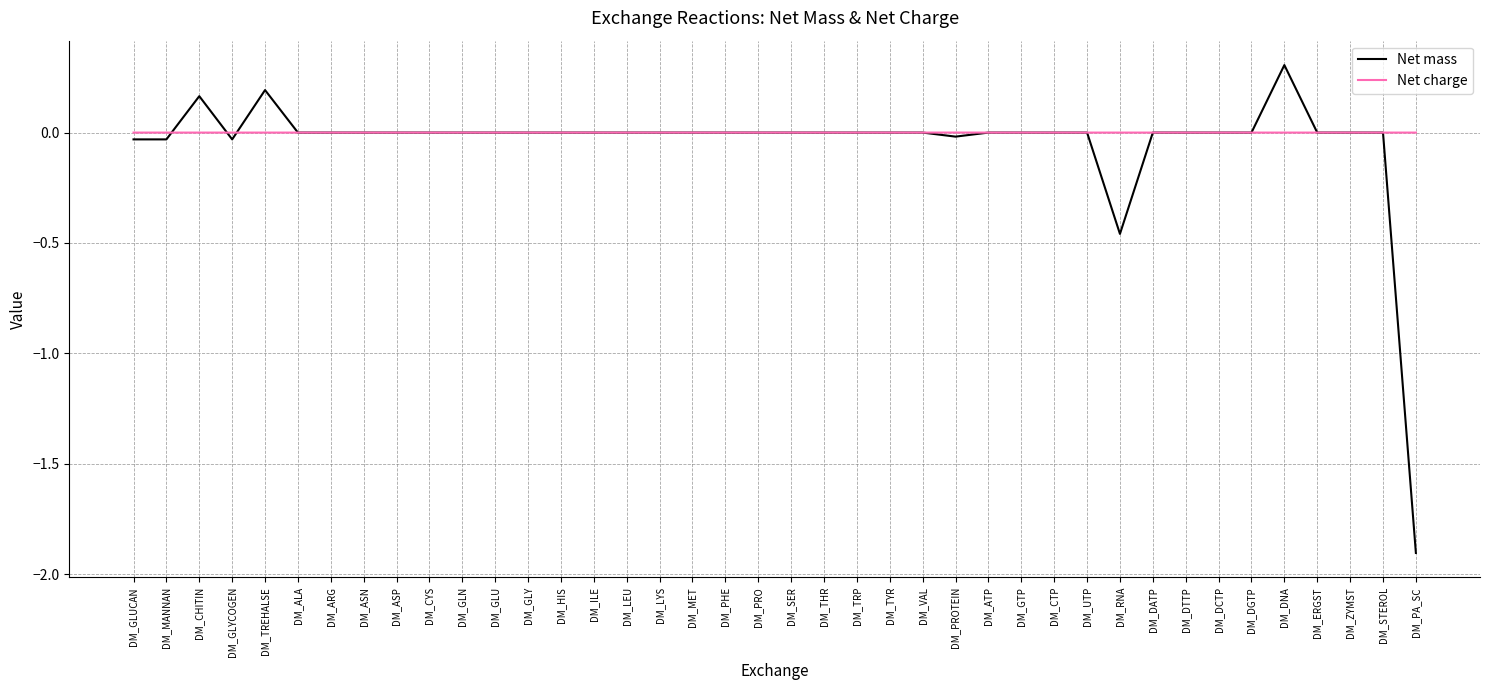

Rank the series by their maximum value, from lowest to highest.

Net charge, Net mass